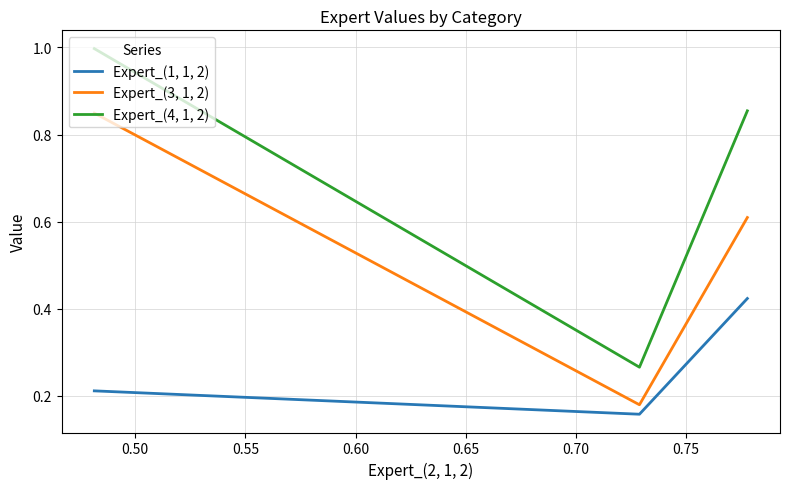

List the series in order of their peak value, lowest first.

Expert_(1, 1, 2), Expert_(3, 1, 2), Expert_(4, 1, 2)